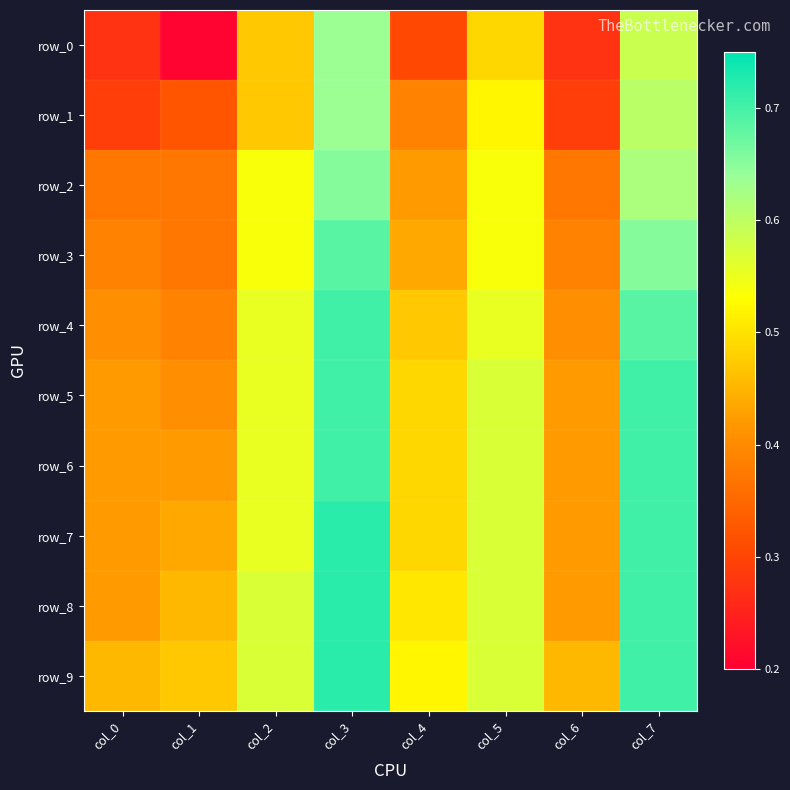

Reading left to right, what are all the values shown in this chart?

row_0: col_0=0.3	col_1=0.2	col_2=0.5	col_3=0.6	col_4=0.3	col_5=0.5	col_6=0.3	col_7=0.6
row_1: col_0=0.3	col_1=0.3	col_2=0.5	col_3=0.6	col_4=0.4	col_5=0.5	col_6=0.3	col_7=0.6
row_2: col_0=0.4	col_1=0.4	col_2=0.5	col_3=0.7	col_4=0.4	col_5=0.5	col_6=0.4	col_7=0.6
row_3: col_0=0.4	col_1=0.4	col_2=0.5	col_3=0.7	col_4=0.4	col_5=0.5	col_6=0.4	col_7=0.7
row_4: col_0=0.4	col_1=0.4	col_2=0.6	col_3=0.7	col_4=0.5	col_5=0.6	col_6=0.4	col_7=0.7
row_5: col_0=0.4	col_1=0.4	col_2=0.6	col_3=0.7	col_4=0.5	col_5=0.6	col_6=0.4	col_7=0.7
row_6: col_0=0.4	col_1=0.4	col_2=0.6	col_3=0.7	col_4=0.5	col_5=0.6	col_6=0.4	col_7=0.7
row_7: col_0=0.4	col_1=0.4	col_2=0.6	col_3=0.7	col_4=0.5	col_5=0.6	col_6=0.4	col_7=0.7
row_8: col_0=0.4	col_1=0.5	col_2=0.6	col_3=0.7	col_4=0.5	col_5=0.6	col_6=0.4	col_7=0.7
row_9: col_0=0.5	col_1=0.5	col_2=0.6	col_3=0.7	col_4=0.5	col_5=0.6	col_6=0.5	col_7=0.7